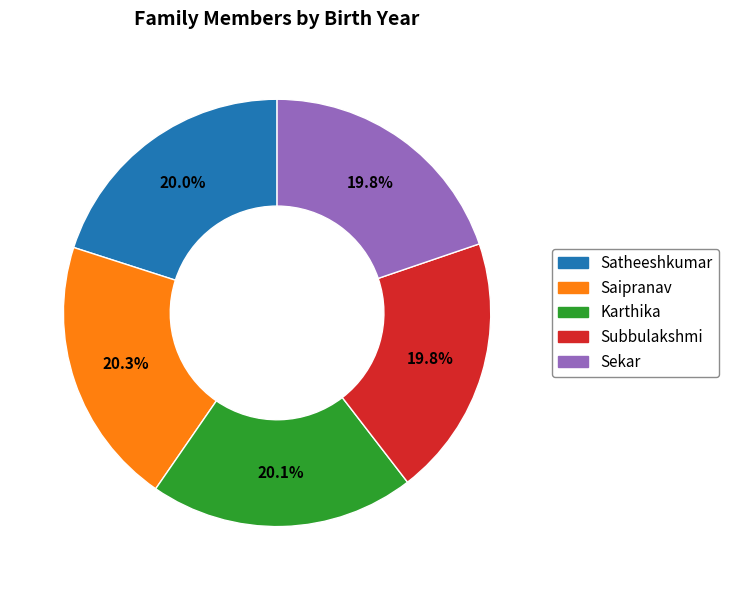

What is the ratio of the value at Karthika to the value at Saipranav?

1.0